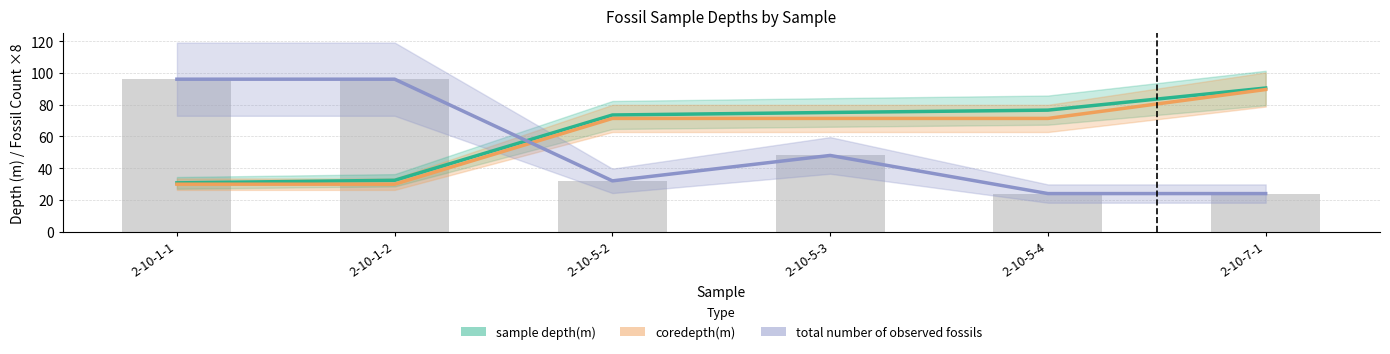

The sample depth(m) series shows 140.0 at 2-10-7-1. True or false?

False